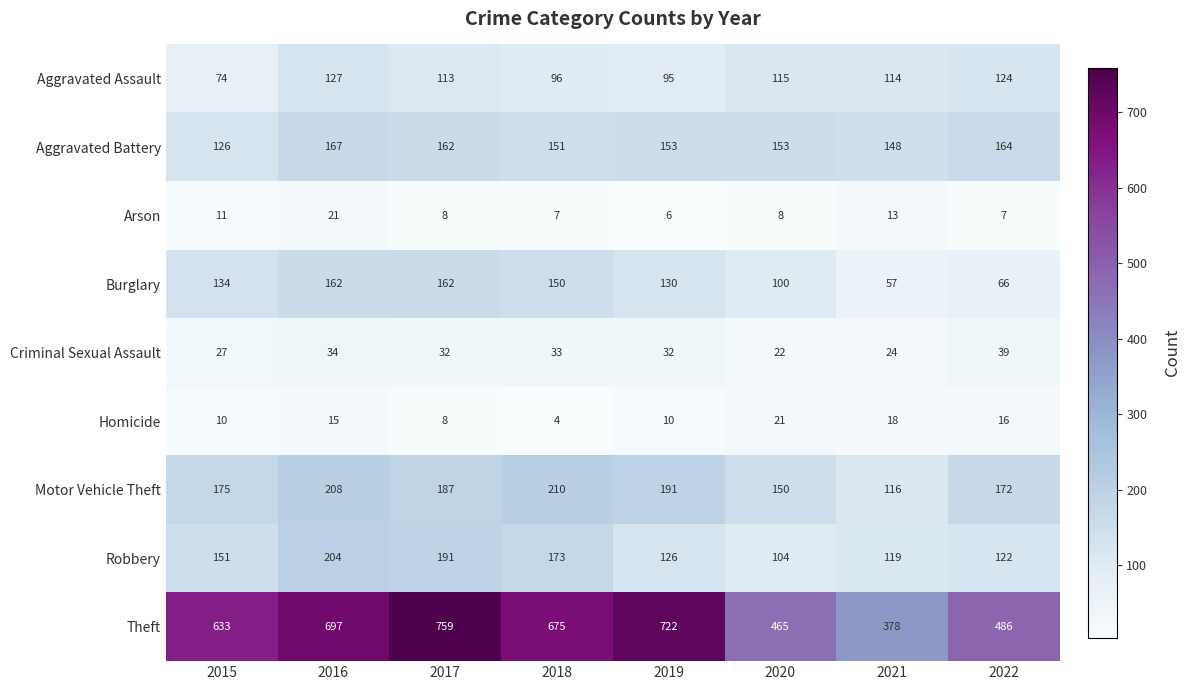

What is the total value across all series at 2019?

1465